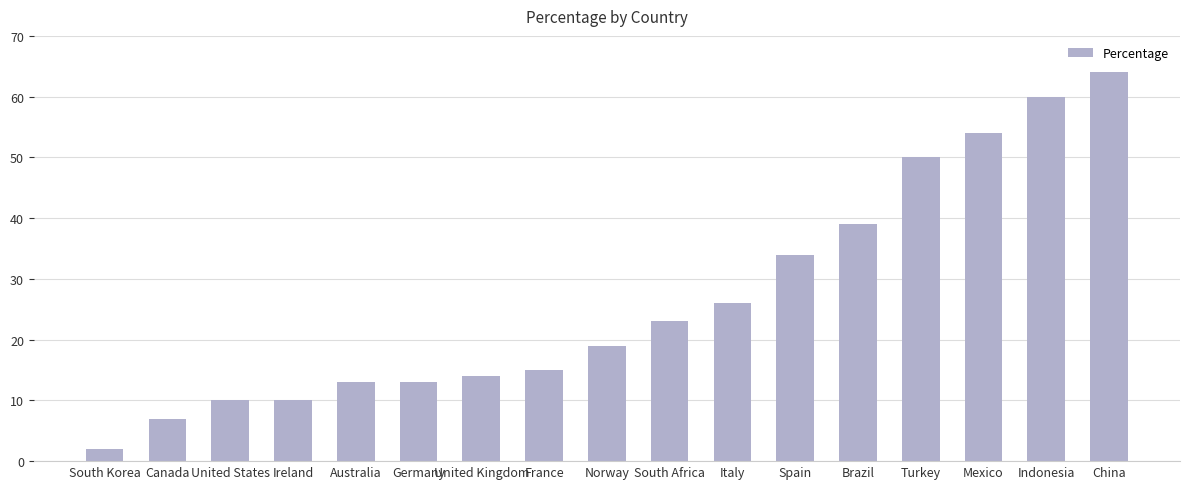

Read the value at Canada, to the nearest 5.

5